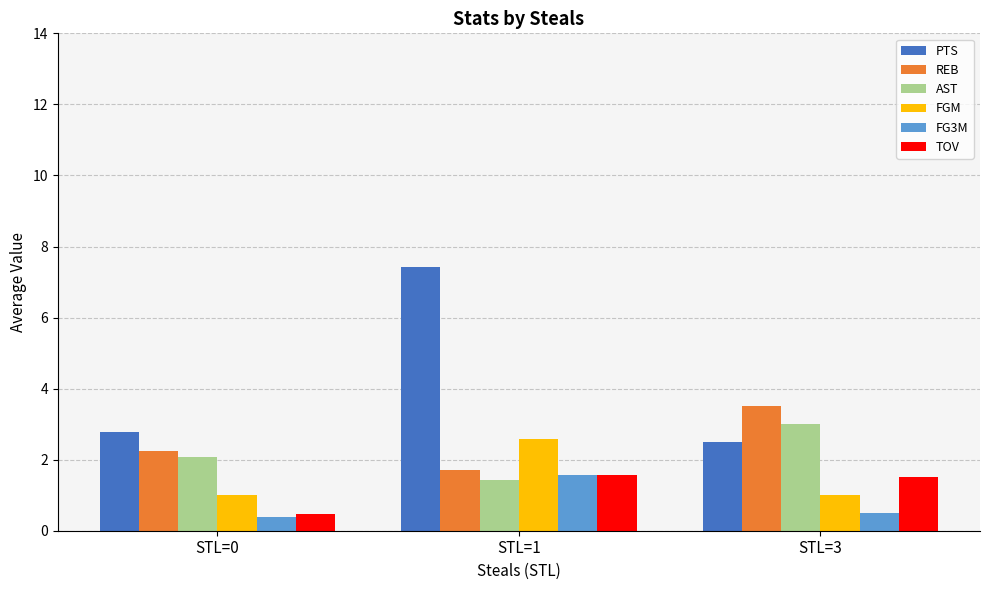

How many data points in REB are less than 2?

1